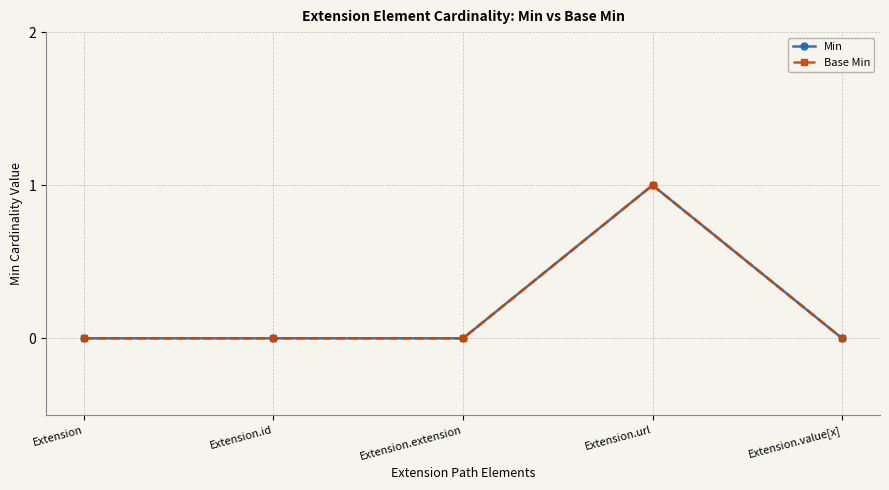

In Base Min, how many points are higher than both neighbors (excluding endpoints)?

1